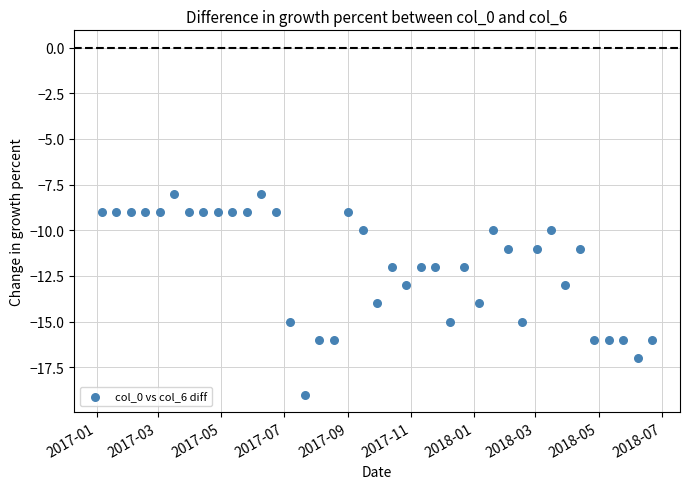

What is the range of Y values (max minus min)?

11